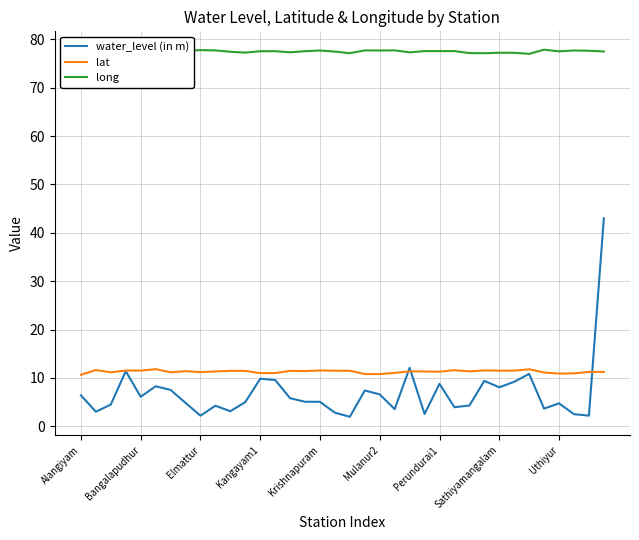

Which series has the widest spread of values?

water_level (in m)